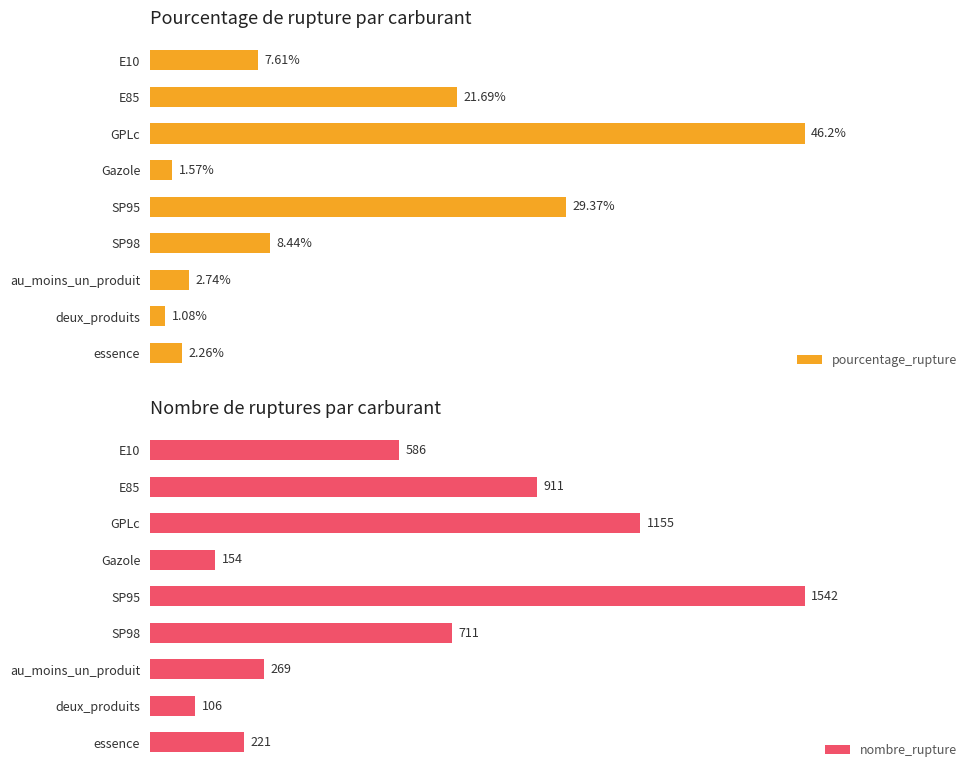

At which label does nombre_rupture first exceed 586?

E85